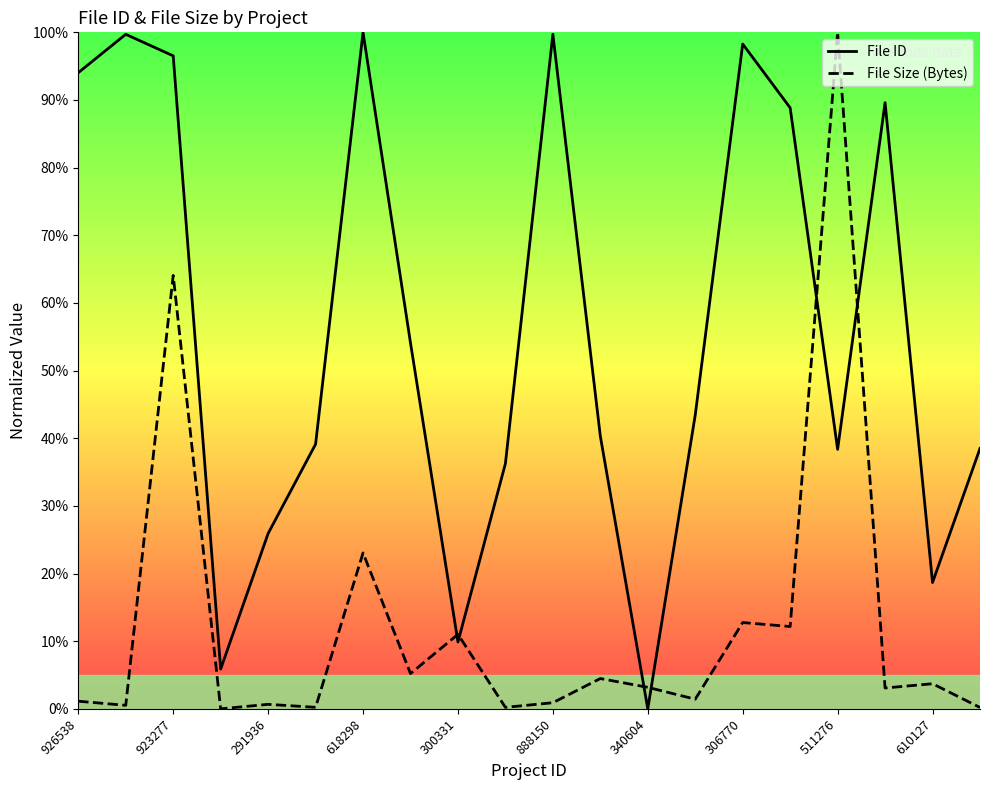

The value of File ID at 306770 is 72.6. True or false?

False